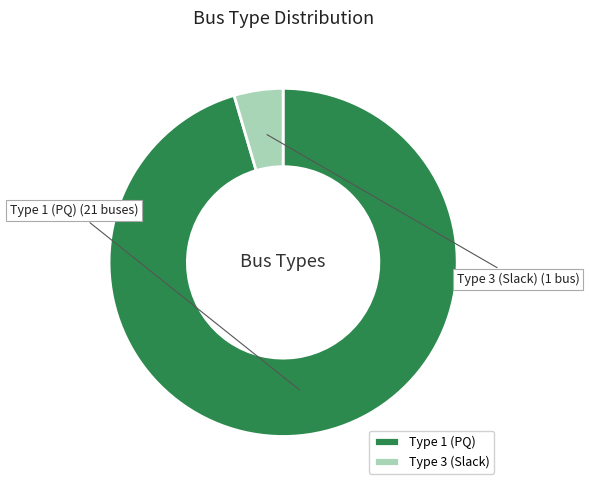

What is the largest slice in the pie chart?

Type 1 (PQ)